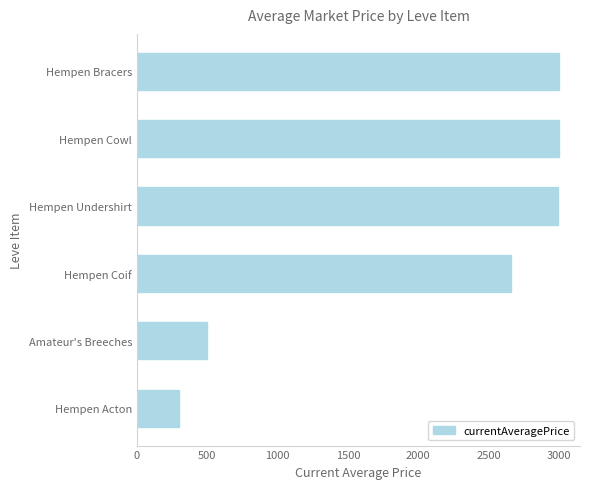

Approximately how many times larger is the value at Hempen Coif compared to Amateur's Breeches?

5.3